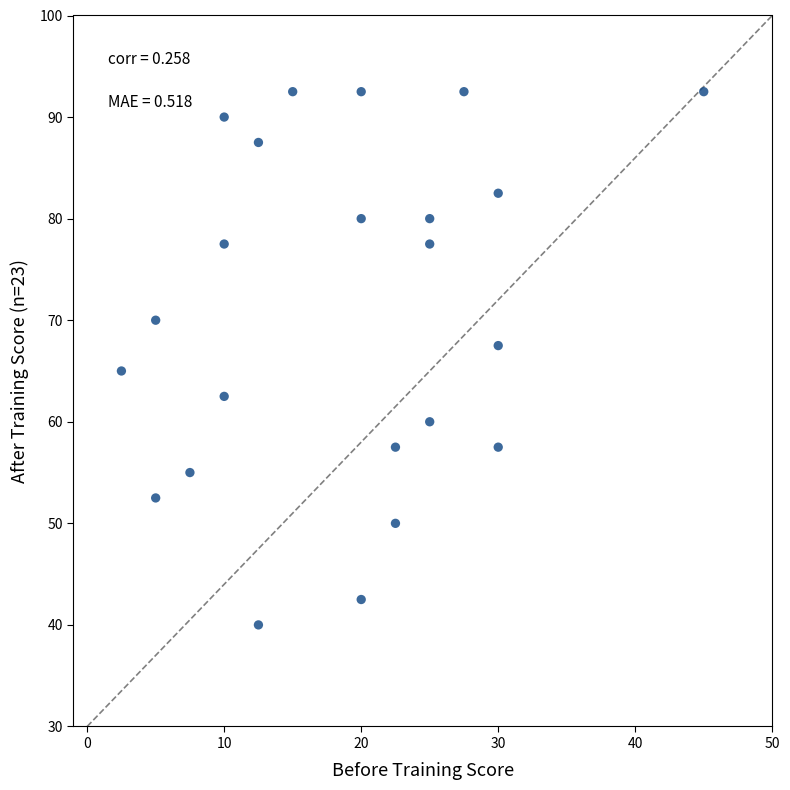

What is the range of X values (max minus min)?

42.5